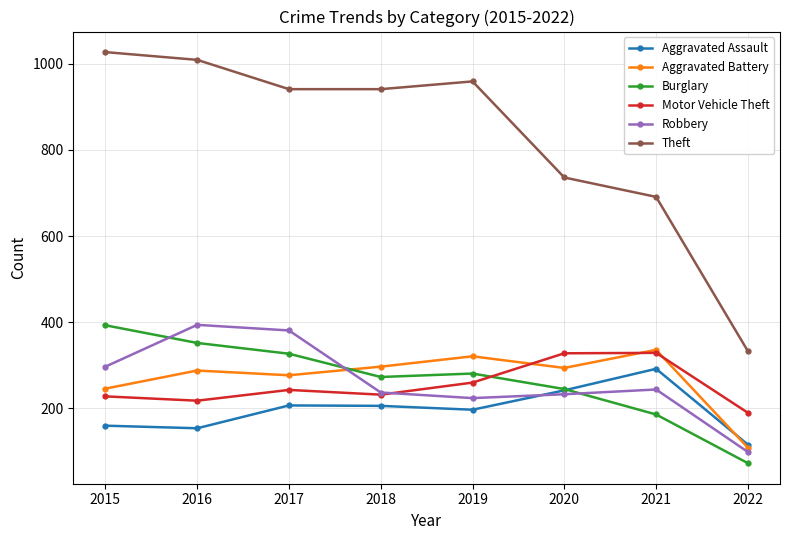

The Theft series shows 941 at 2018. True or false?

True